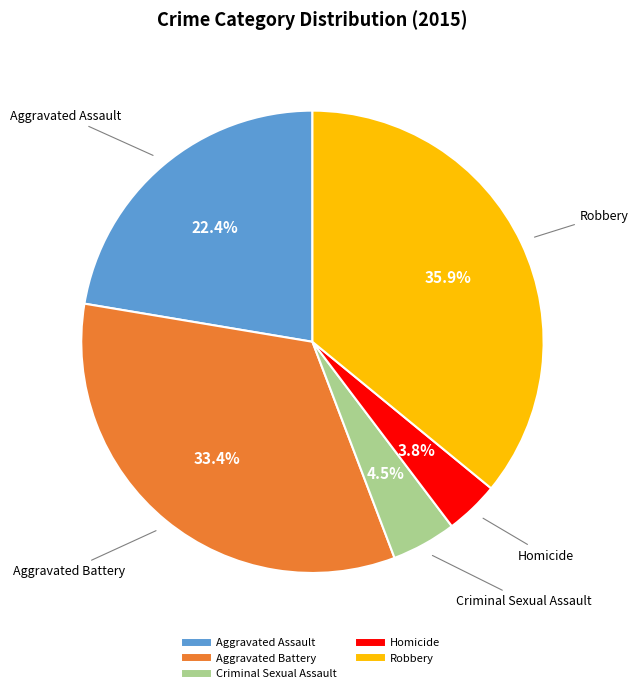

Which slice is the smallest?

Homicide